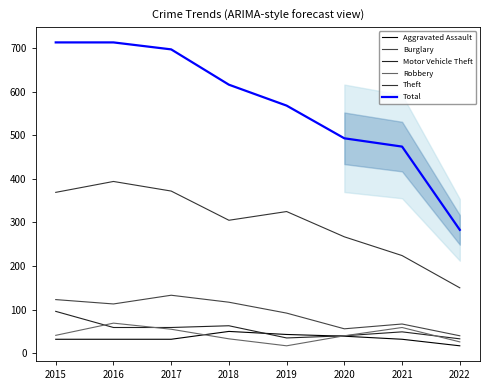

At how many categories does at least one series exceed 261?

8